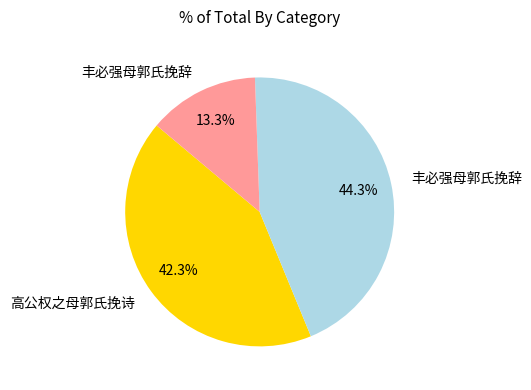

How many segments does this pie chart have?

3